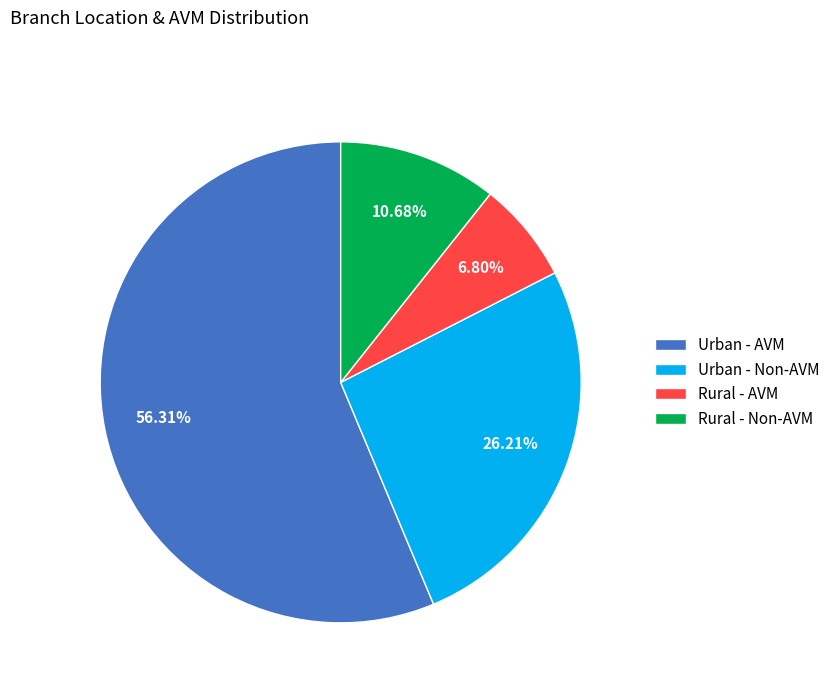

Which category has the biggest portion of the pie?

Urban - AVM